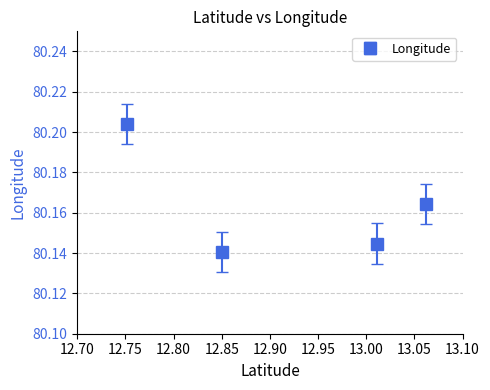

At which category does the data reach its first local valley?

12.85077